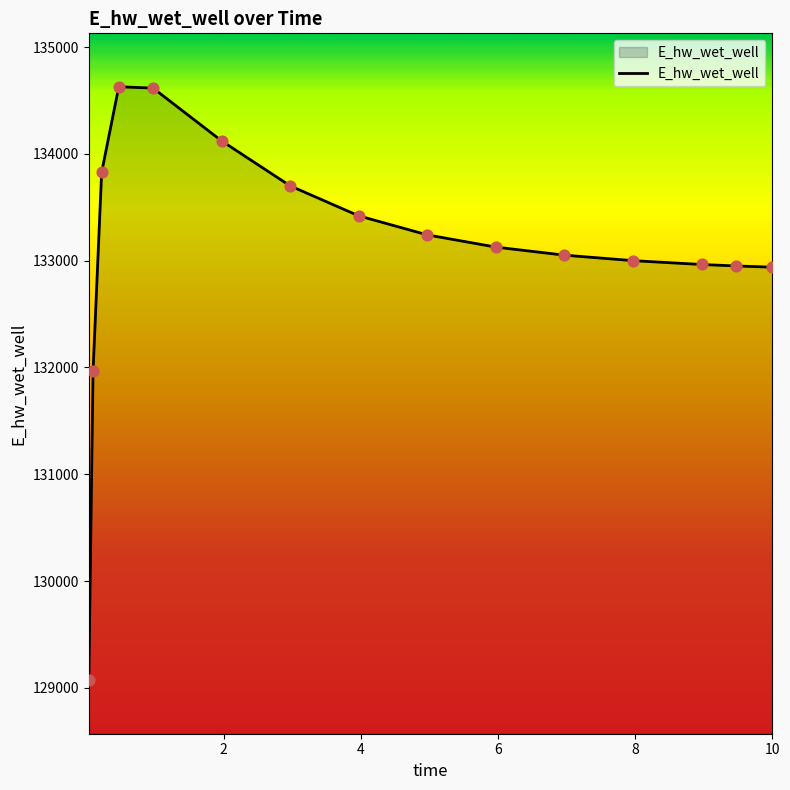

What is the smallest value displayed?

129070.3